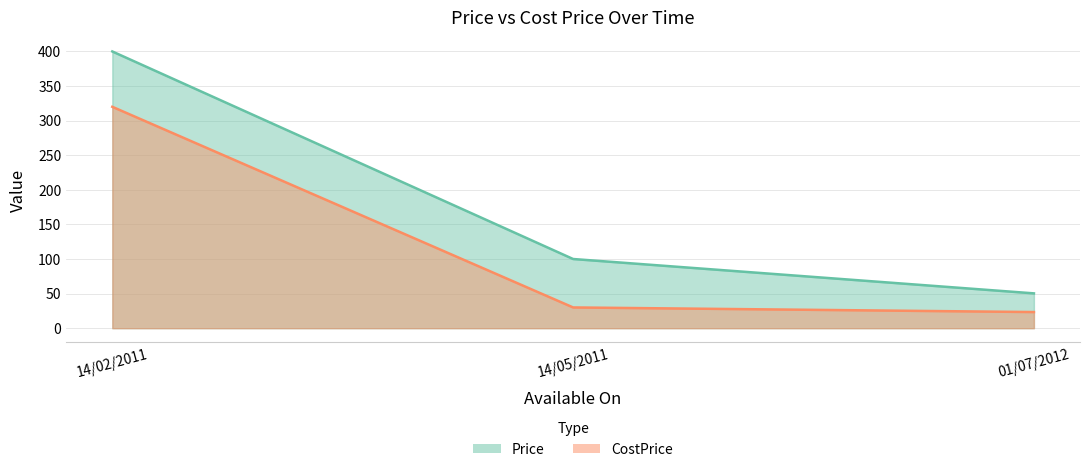

Reading left to right, what are all the values shown in this chart?

Price: 400.0	100.0	50.3
CostPrice: 320.0	30.0	23.3